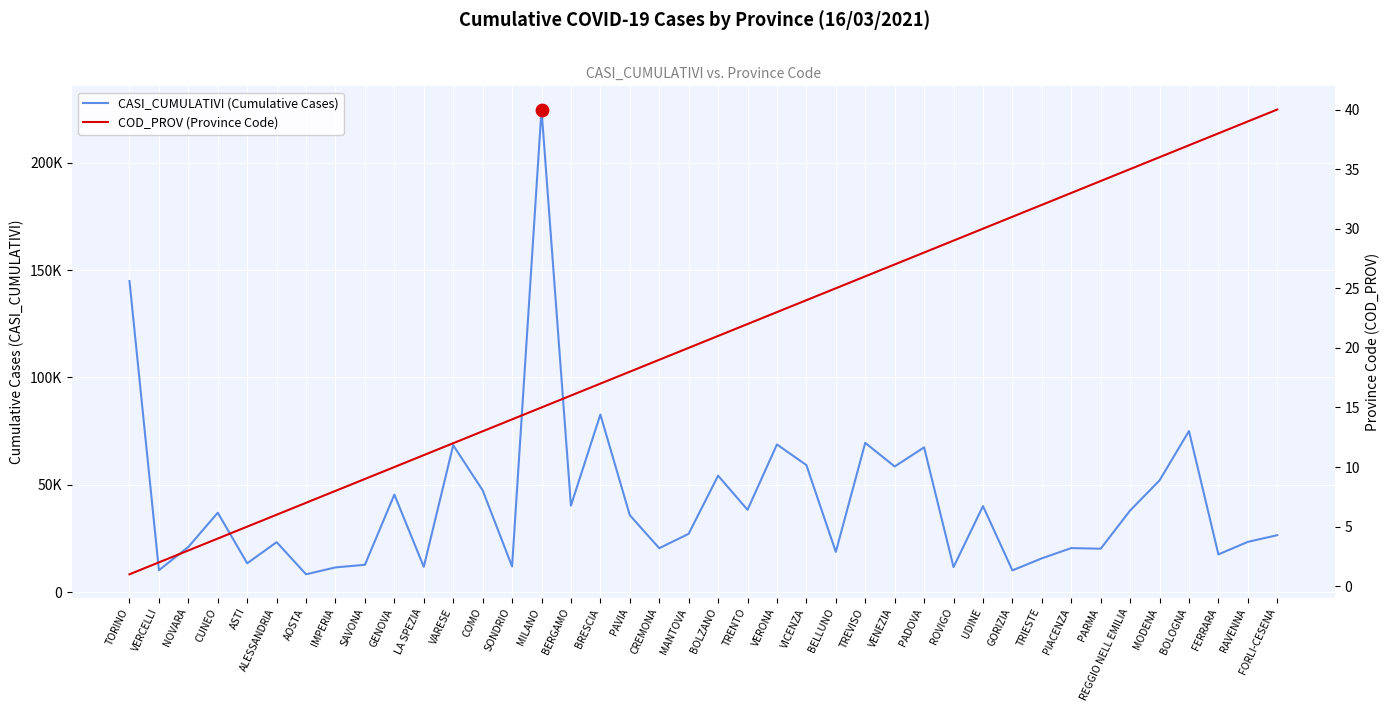

Which series contains the highest Y value?

CASI_CUMULATIVI (Cumulative Cases)